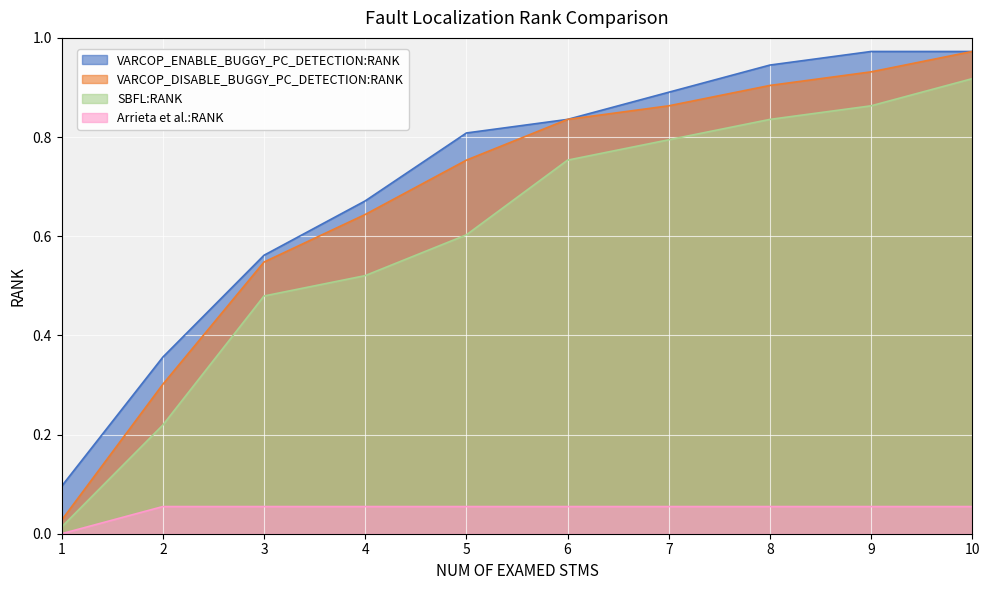

The VARCOP_ENABLE_BUGGY_PC_DETECTION:RANK series shows 1.3 at 7. True or false?

False